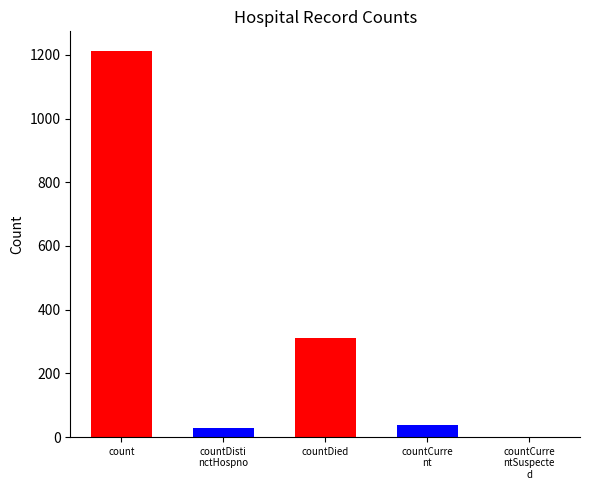

What is the difference between the second highest and minimum values?

310